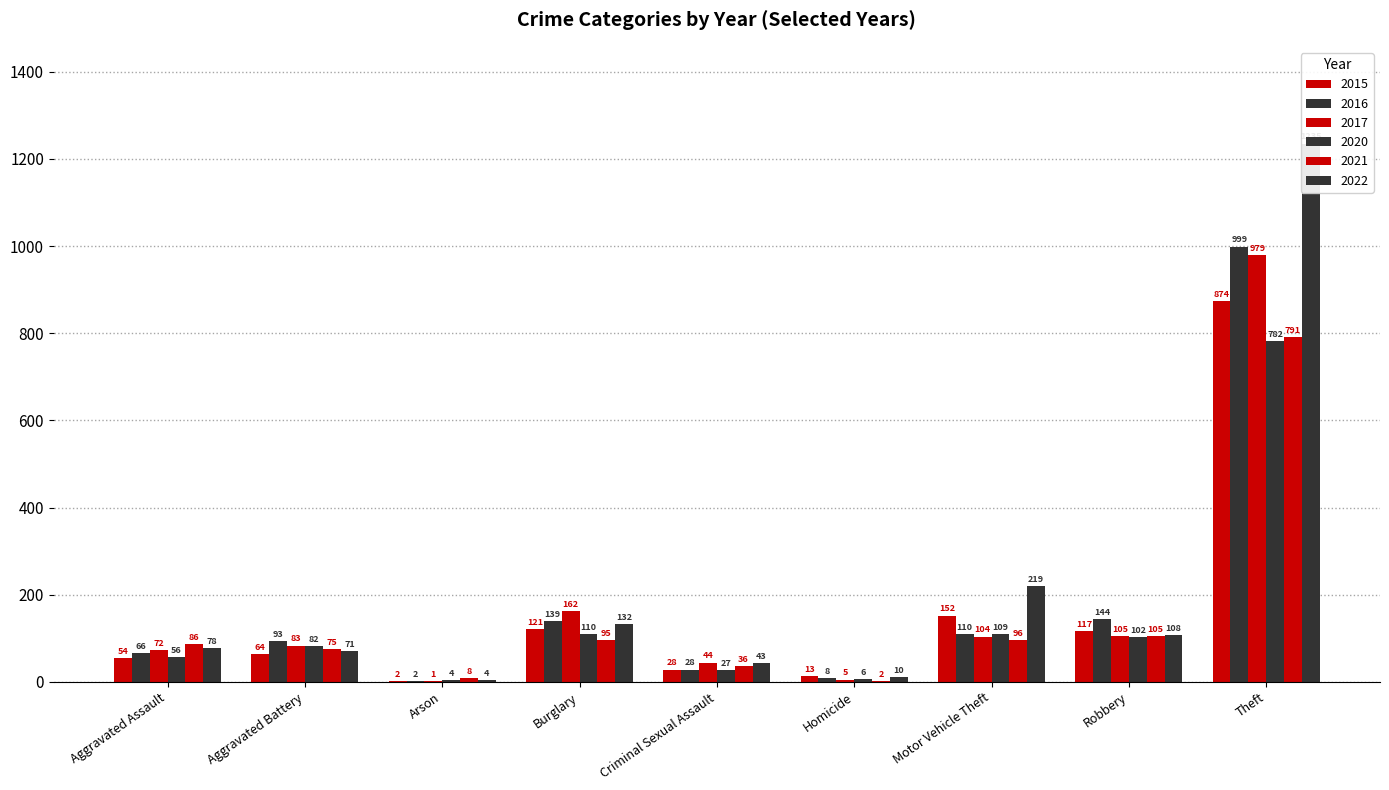

Reading right to left, transcribe all the data shown in this chart.

2015: 874	117	152	13	28	121	2	64	54
2016: 999	144	110	8	28	139	2	93	66
2017: 979	105	104	5	44	162	1	83	72
2020: 782	102	109	6	27	110	4	82	56
2021: 791	105	96	2	36	95	8	75	86
2022: 1235	108	219	10	43	132	4	71	78